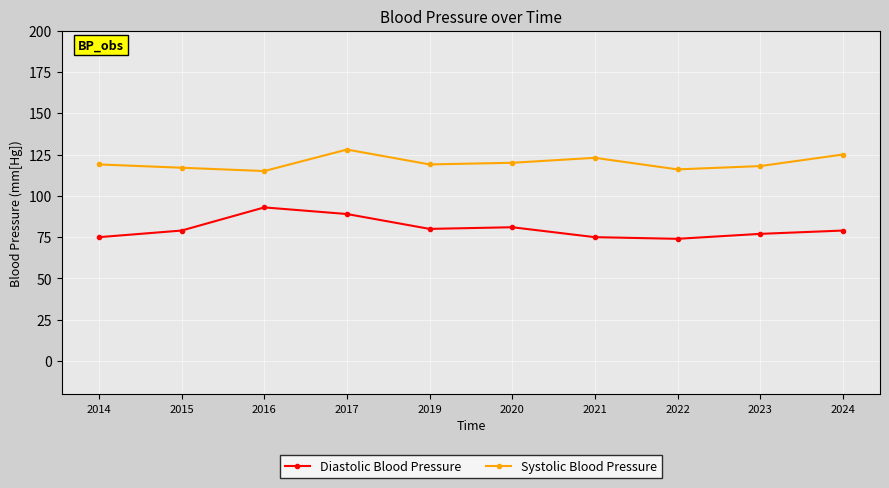

Which series has the widest spread of values?

Diastolic Blood Pressure